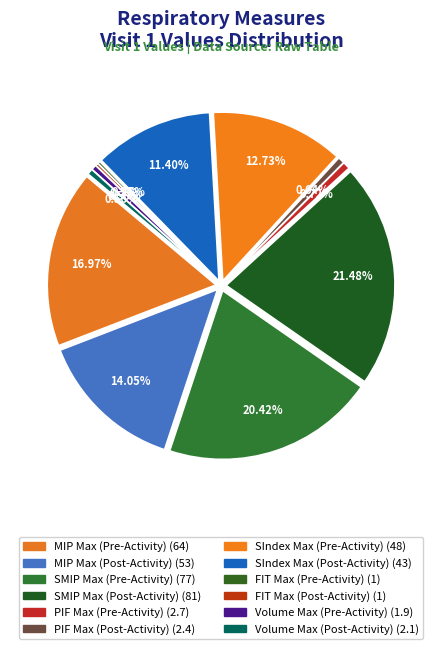

What is the ratio of the value at MIP Max (Post-Activity) to the value at SMIP Max (Pre-Activity)?

0.7